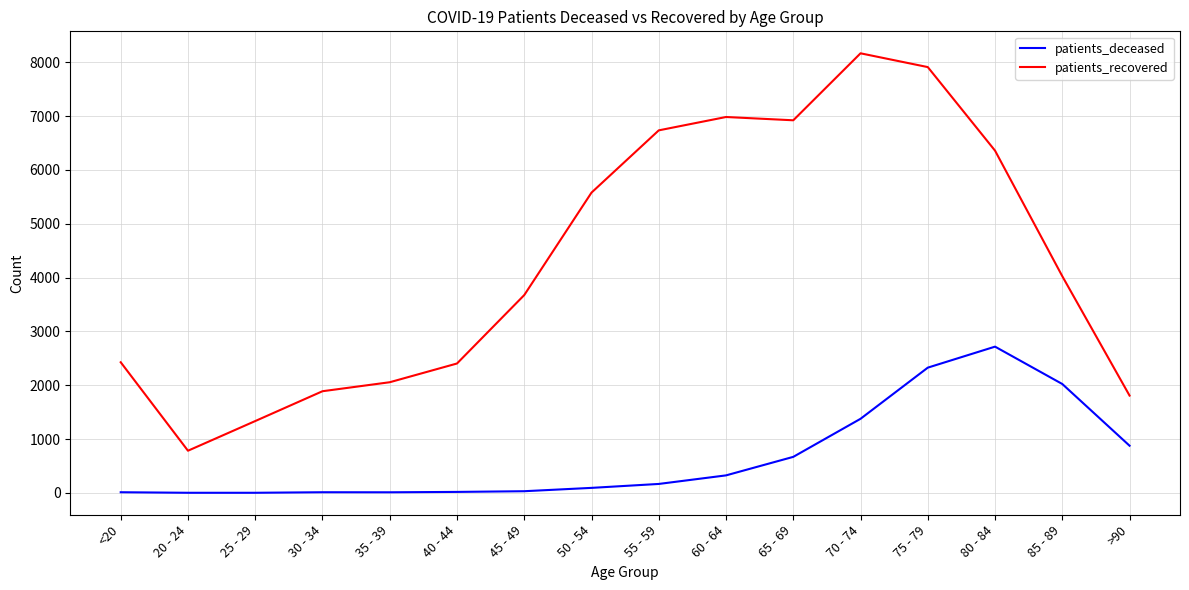

What is the maximum value for patients_deceased?

2717